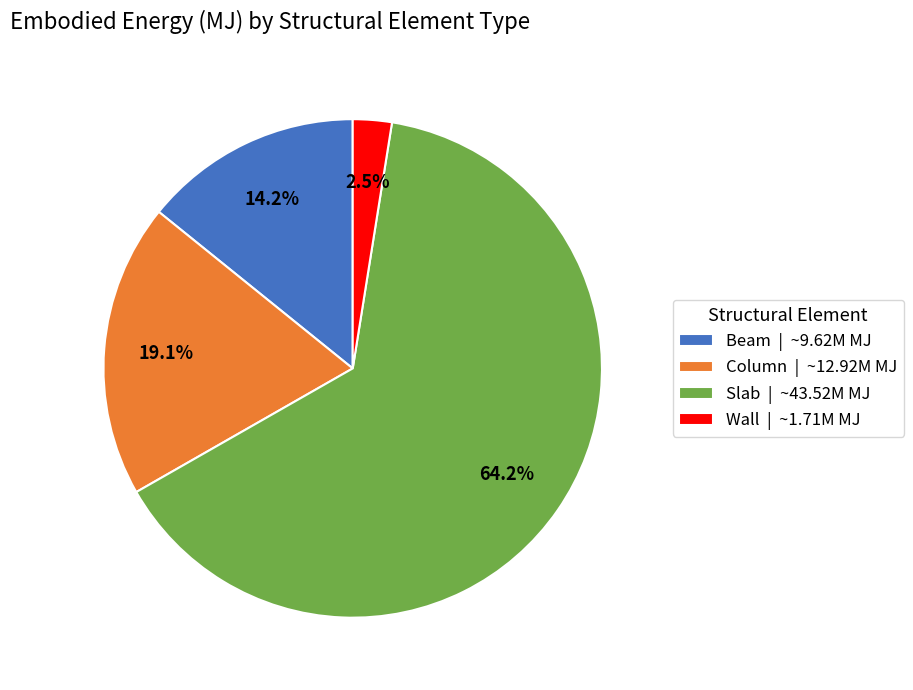

How many segments does this pie chart have?

4